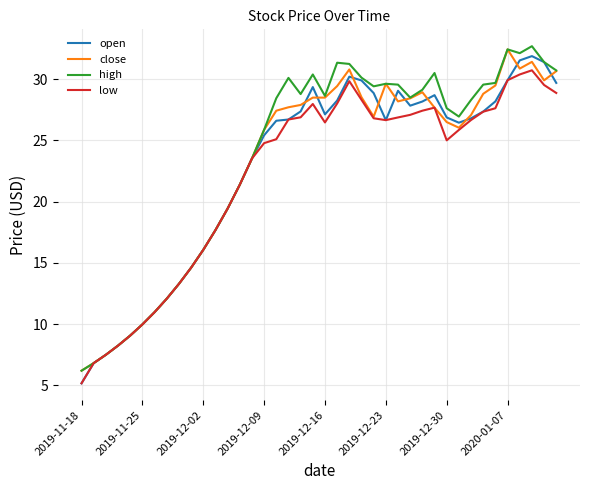

How many lines are shown in the chart?

4